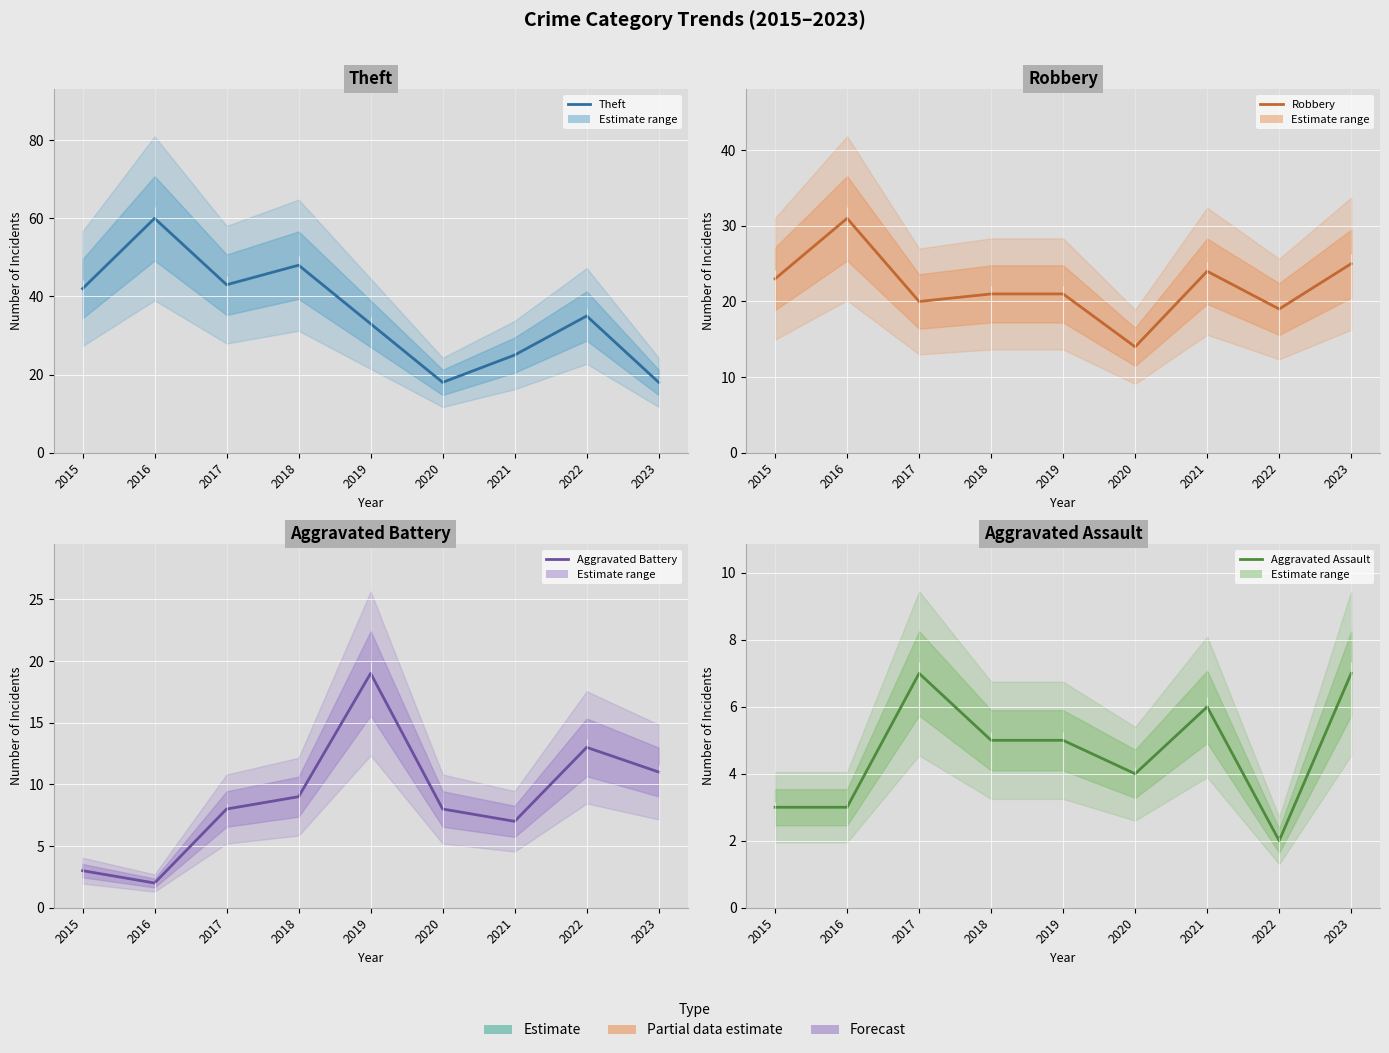

What is the value of the Aggravated Battery point at the 7th from the left?

7